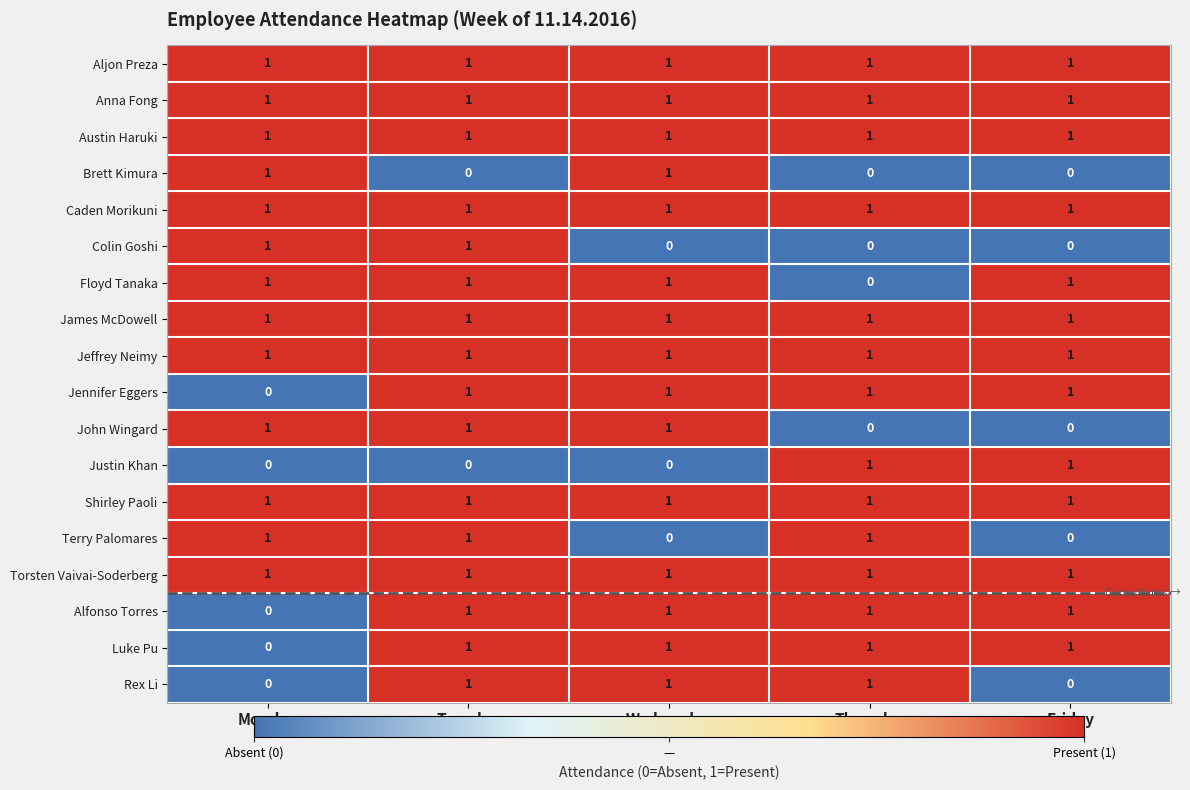

Which category has the lowest value in the Alfonso Torres series?

Monday